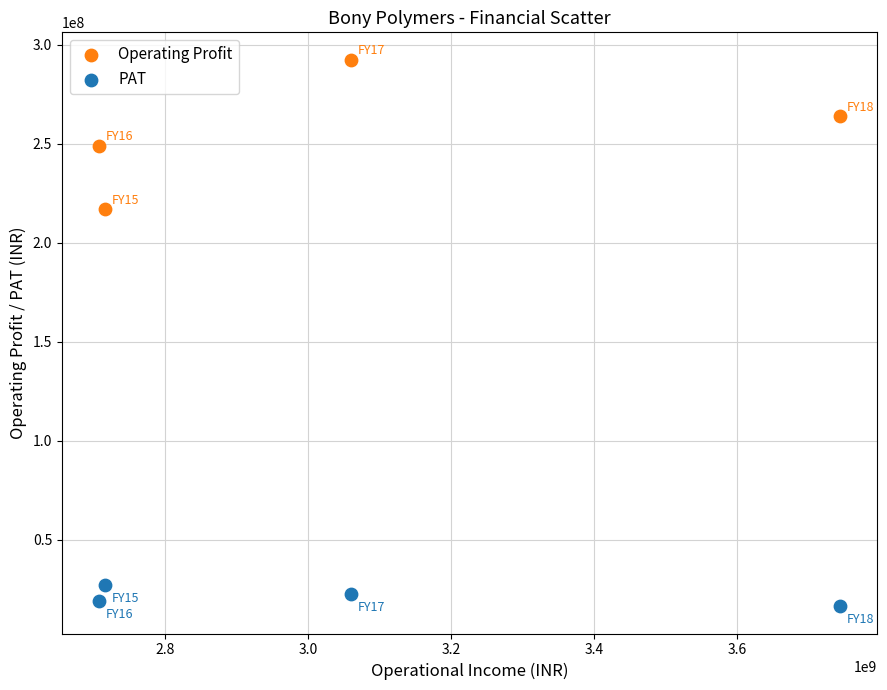

Across all data points, what is the range of Y values (max minus min)?

276112000